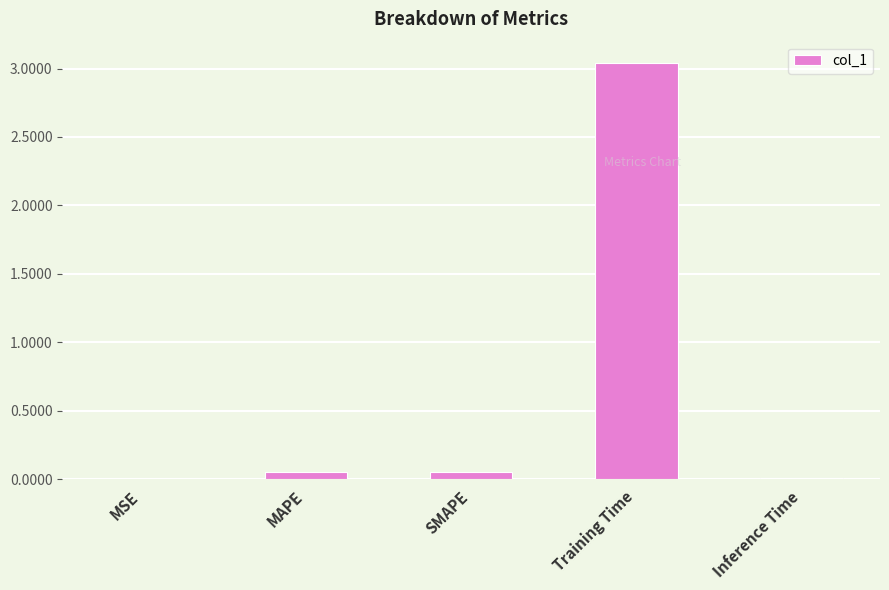

True or false: the data shows 0.0 at MSE.

True